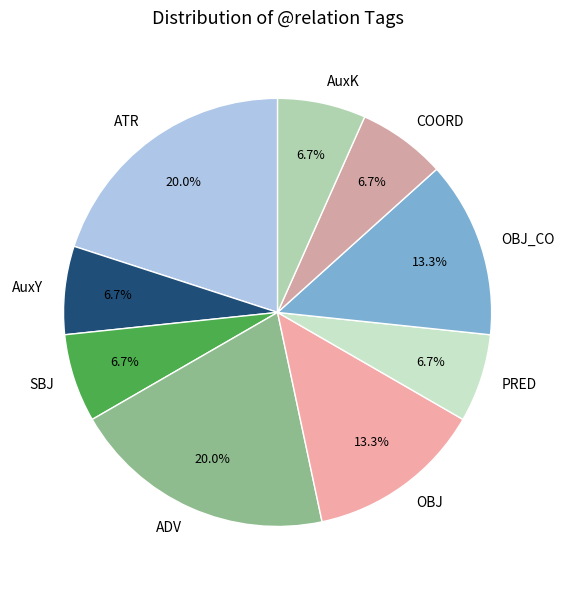

Is there any slice that represents more than half of the pie?

No